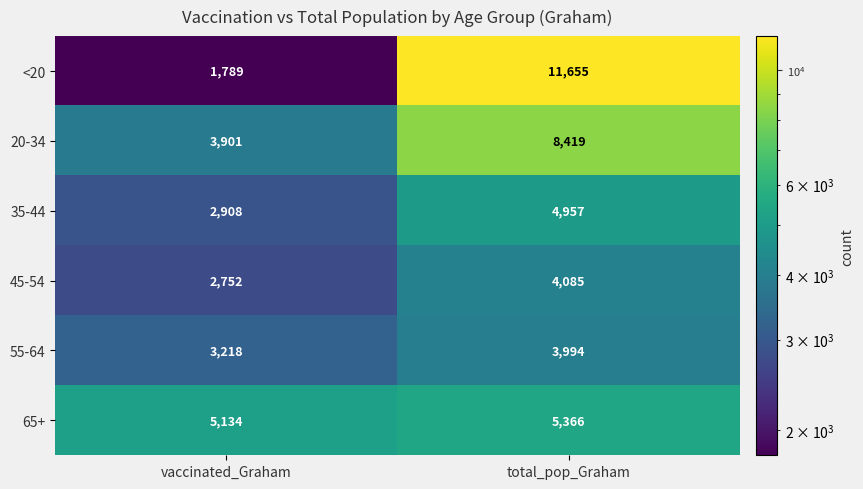

What is the total value across all series at vaccinated_Graham?

19702